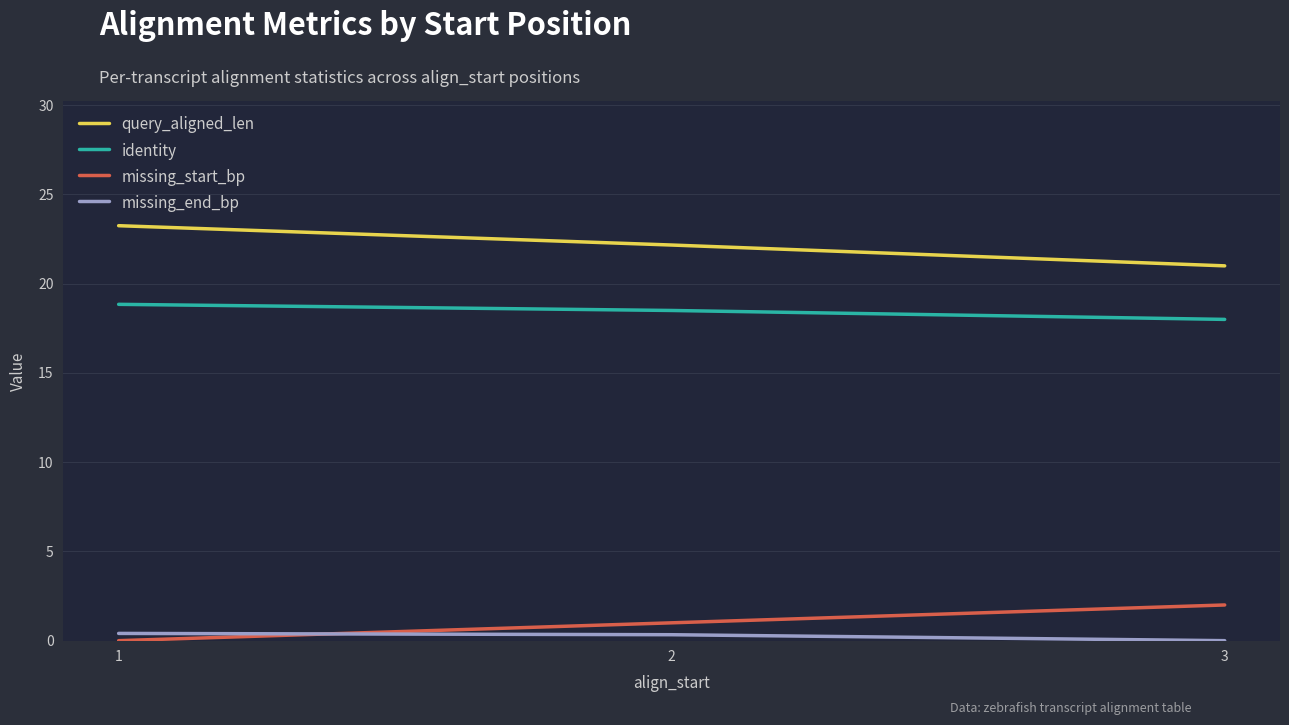

What is the lowest value of the query_aligned_len series?

21.0